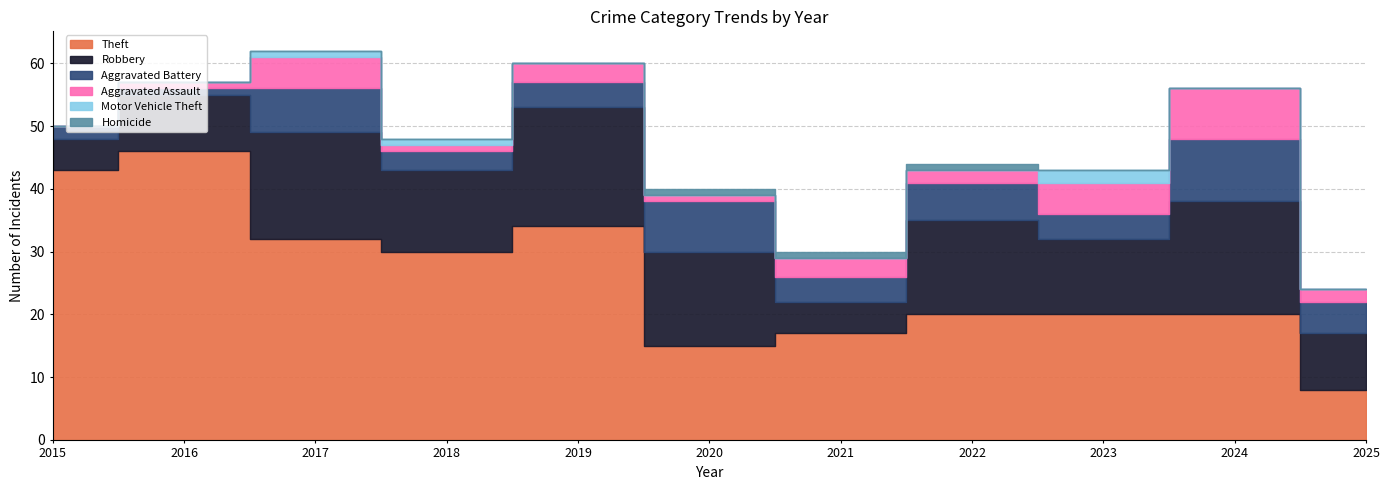

Where is the first local minimum for Aggravated Assault?

2018